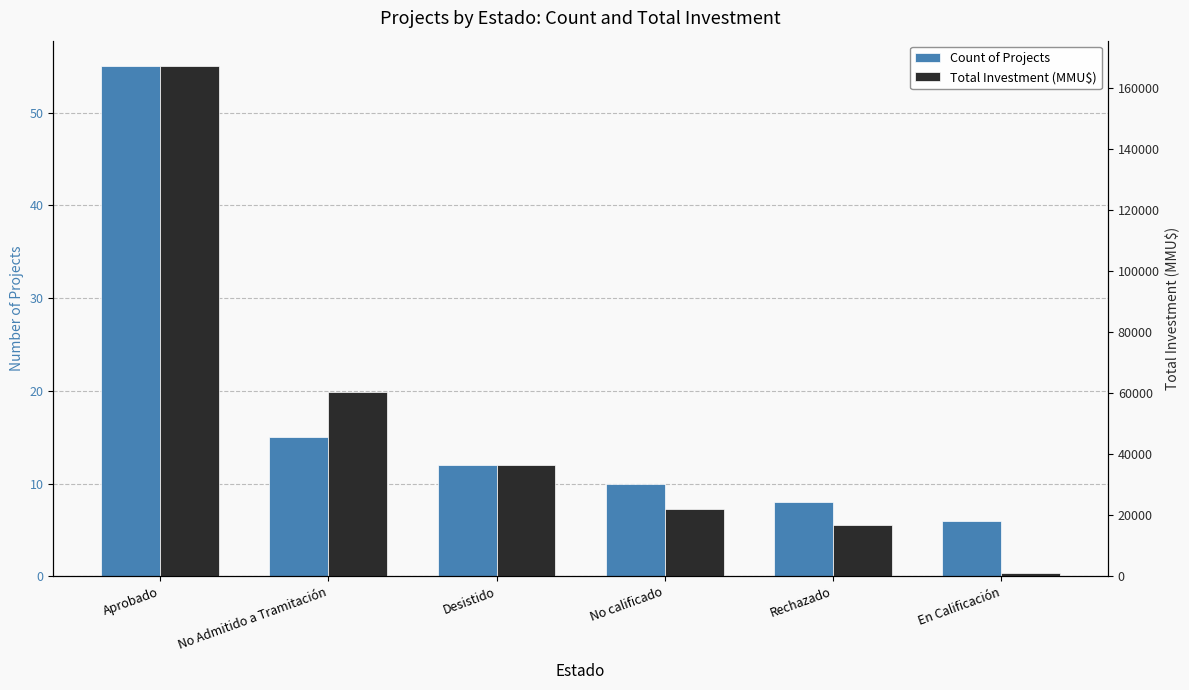

What is the value of the Total Investment (MMU$) bar at the 3rd from the left?

36614